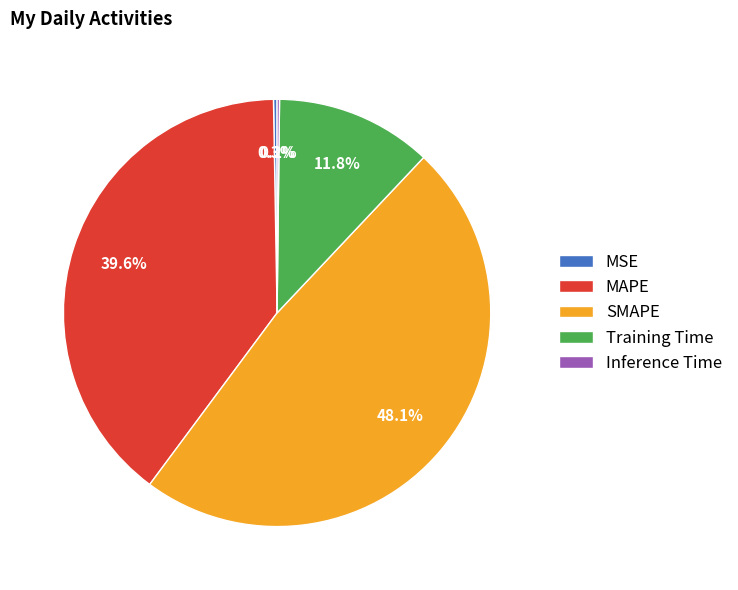

Which category has the biggest portion of the pie?

SMAPE